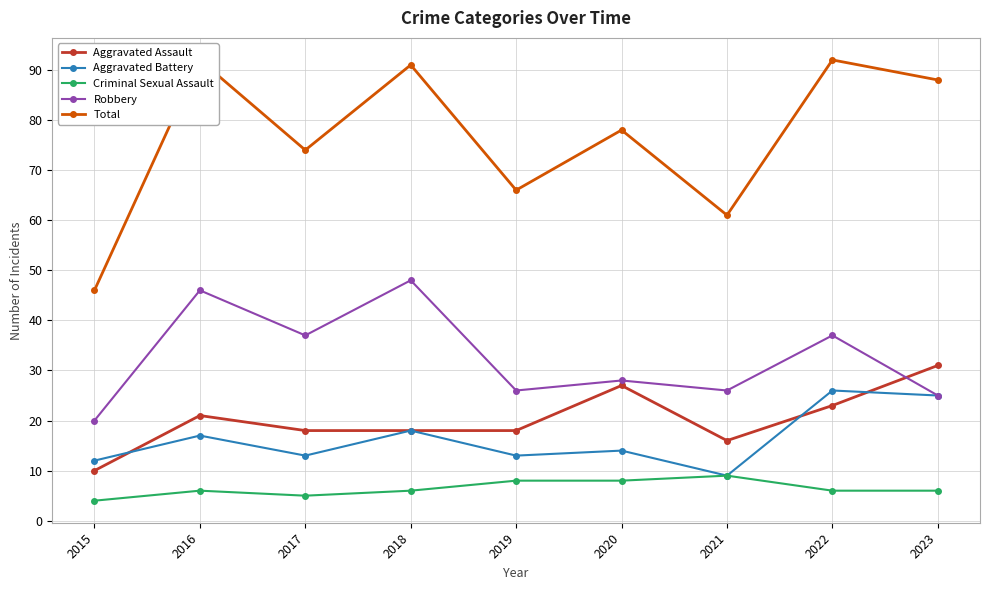

In Robbery, how many points are lower than both neighbors (excluding endpoints)?

3